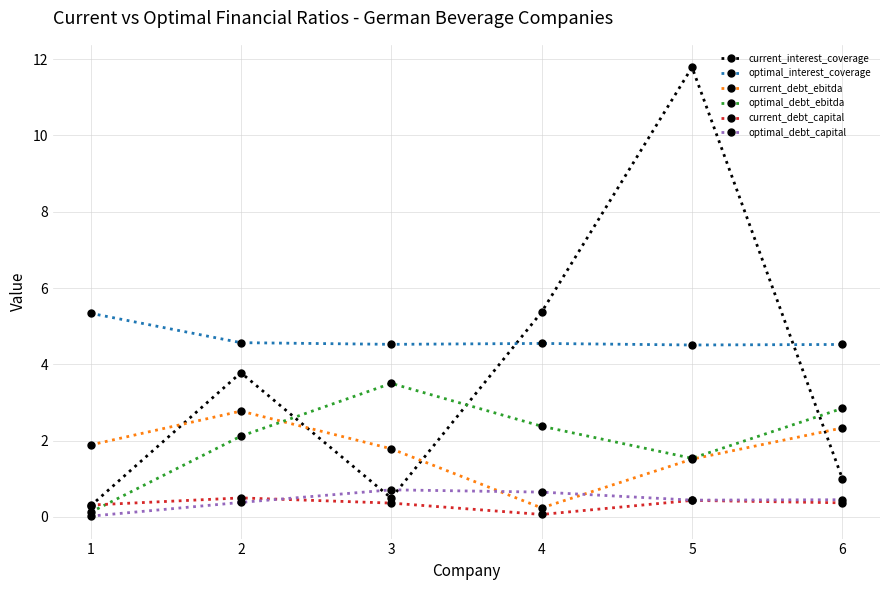

True or false: optimal_debt_capital and current_debt_ebitda intersect in this chart.

True